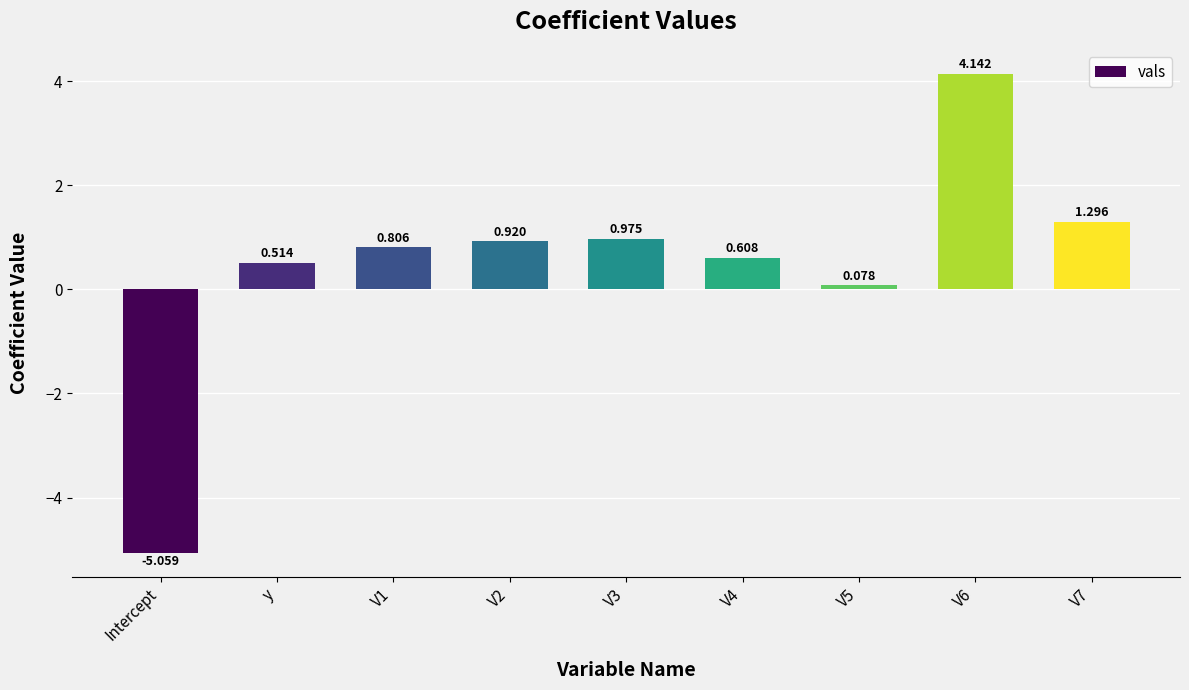

What is the change in value from V2 to V7?

+0.4